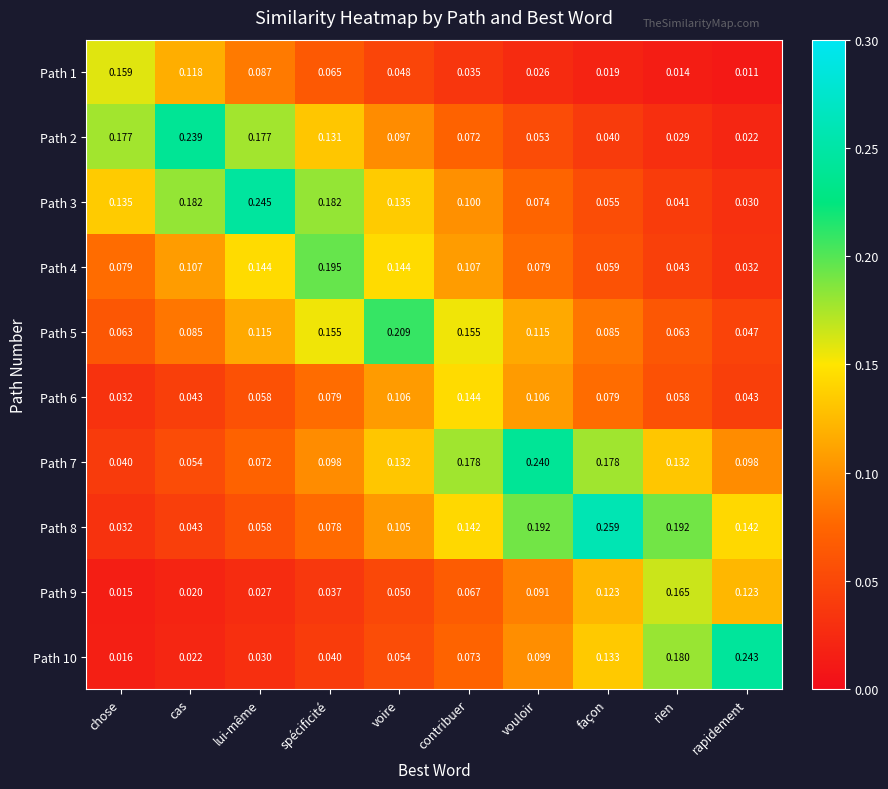

How many categories are shown in the chart?

10